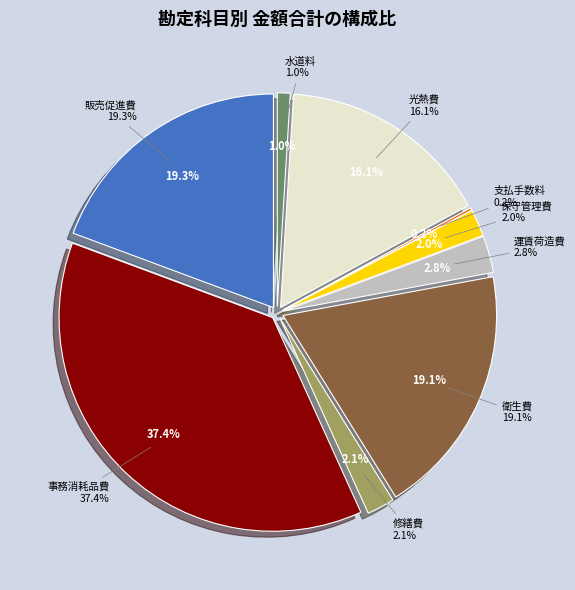

Between 販売促進費 and 支払手数料, which is larger?

販売促進費